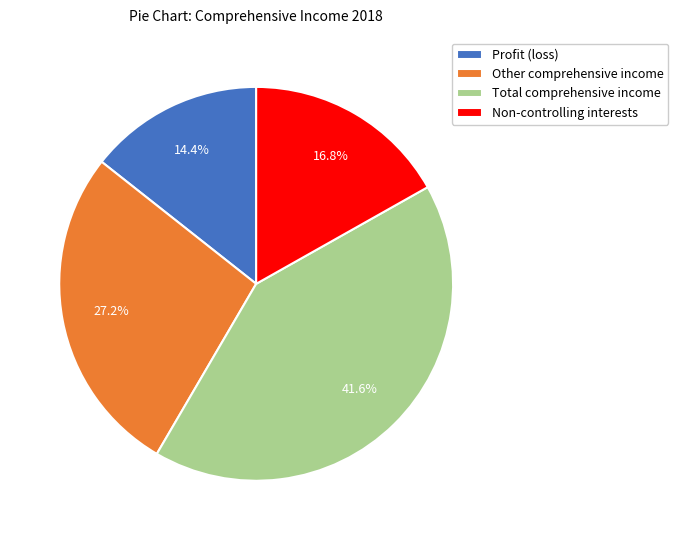

To the nearest percent, what portion does Profit (loss) represent?

14%